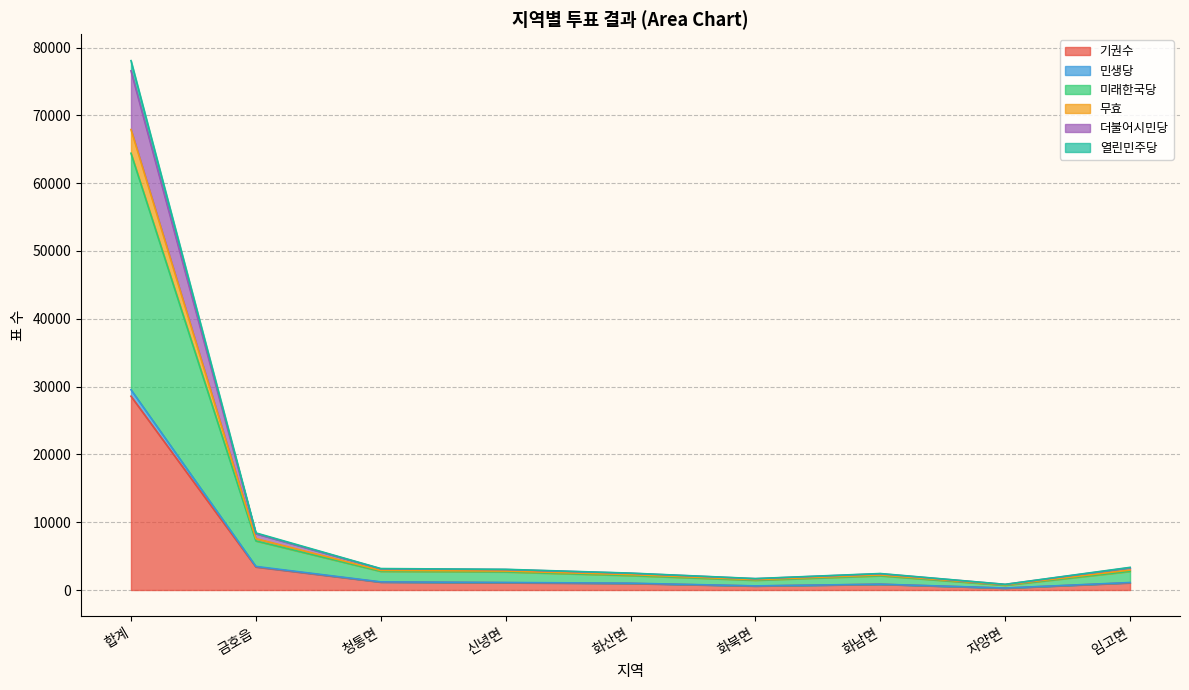

What is the maximum value for 기권수?

28576